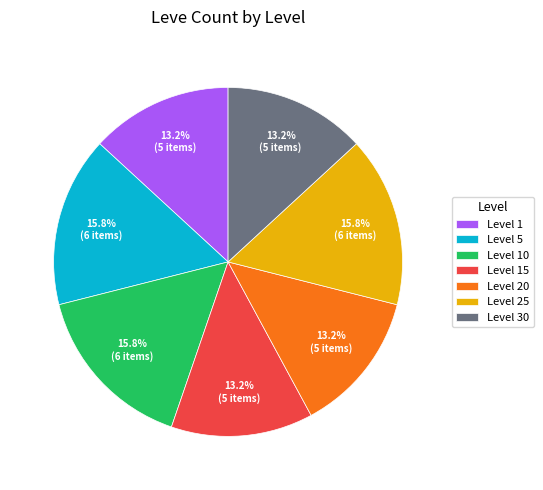

Count the number of slices in the pie.

7